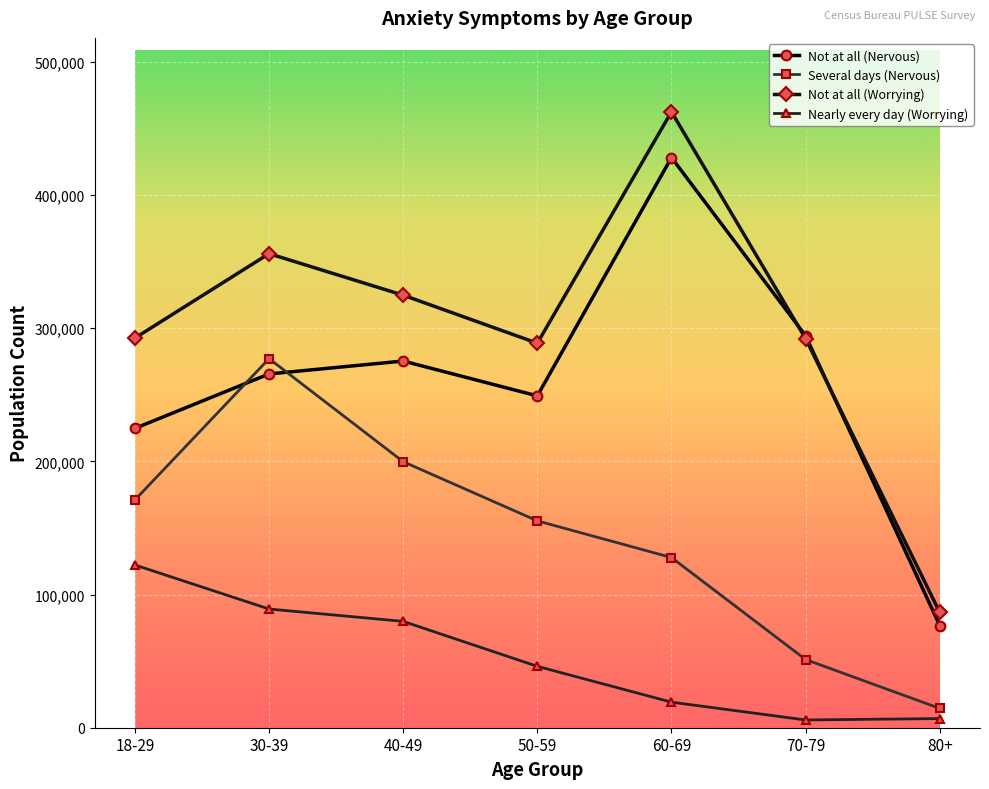

List the labels in order of Not at all (Nervous) value, largest first.

60-69, 70-79, 40-49, 30-39, 50-59, 18-29, 80+